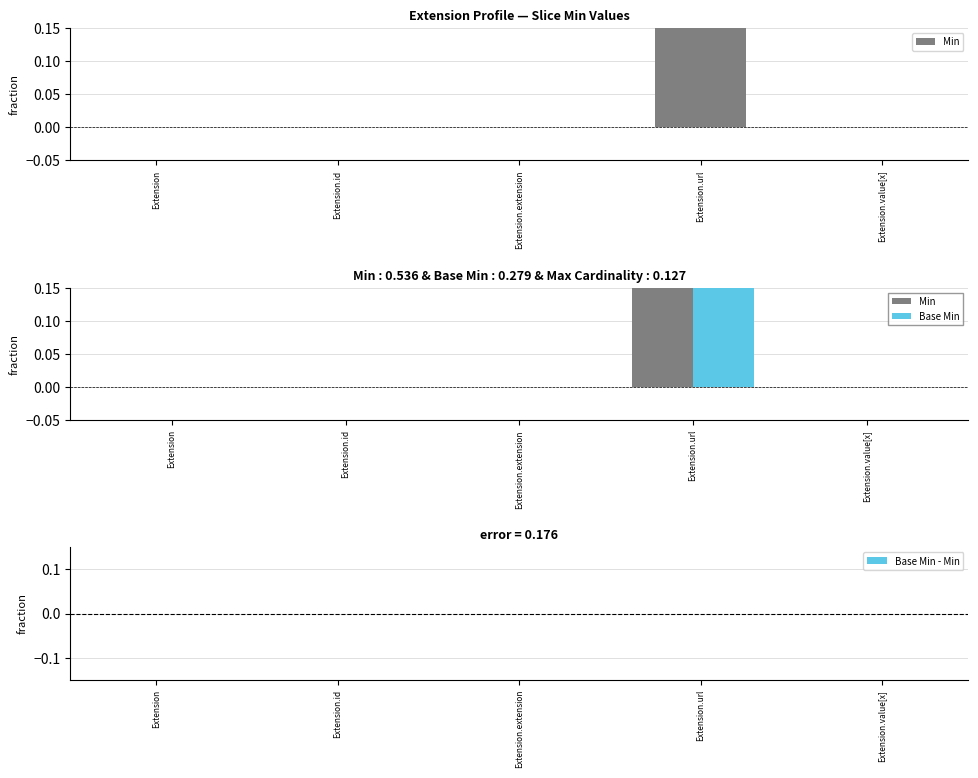

The value of Base Min at Extension.extension is 0. True or false?

False